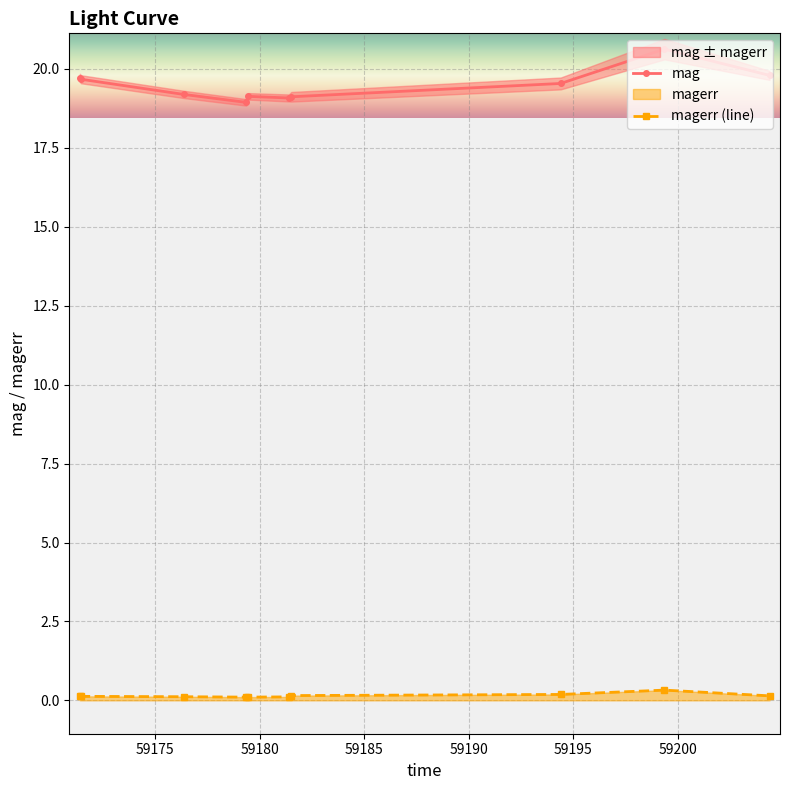

What is the maximum value shown in the chart?

20.6